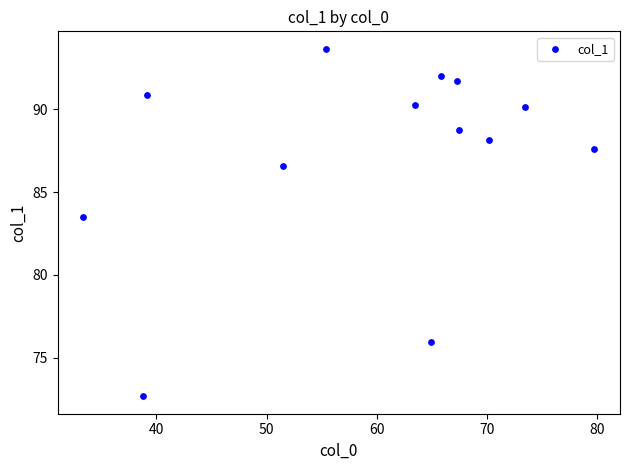

What is the range of X values (max minus min)?

46.4